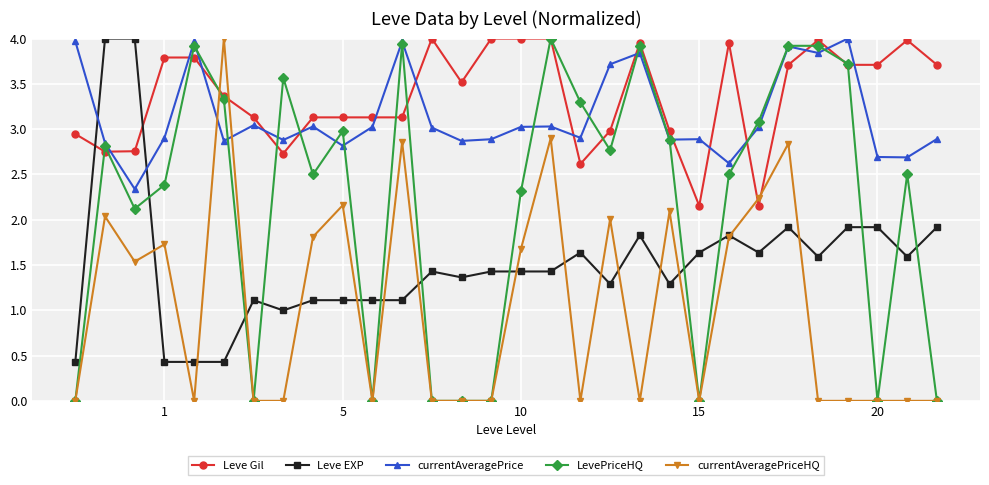

How many intersections are there between currentAveragePriceHQ and Leve Gil?

4